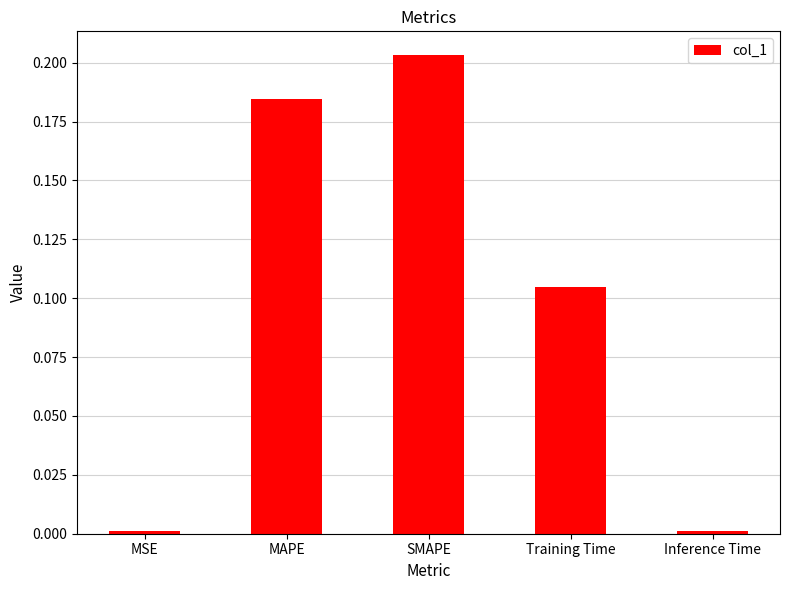

At which category does the chart reach its peak across all series?

SMAPE